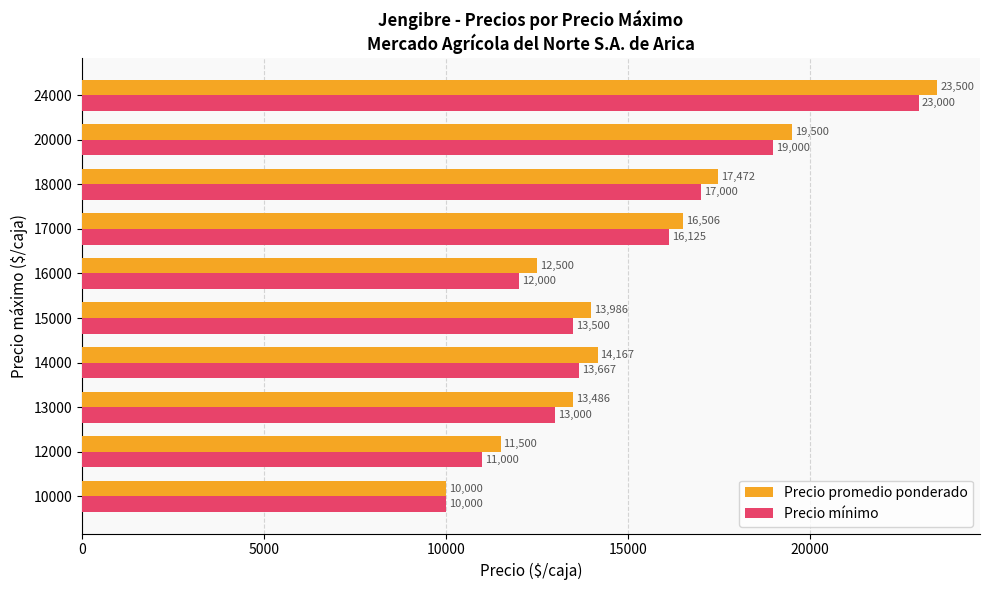

What is the maximum value shown in the chart?

23500.0